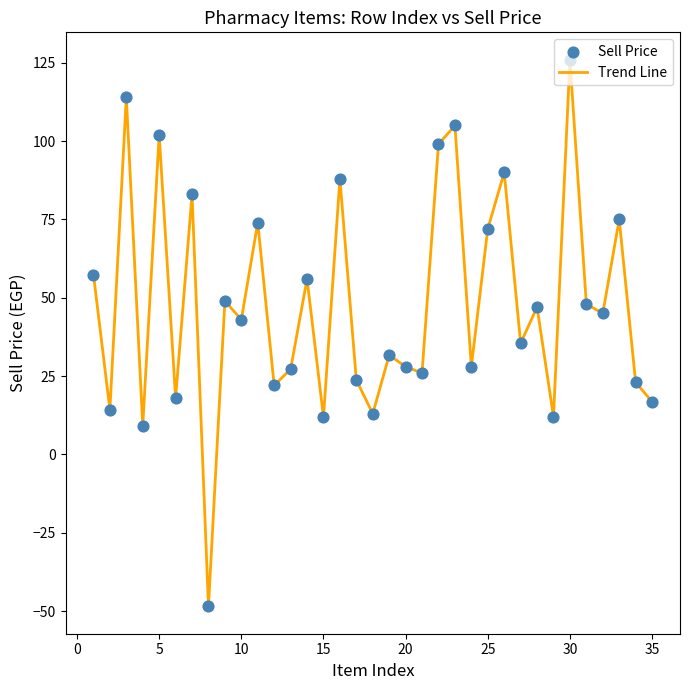

What is the difference between the maximum and minimum values?

174.5